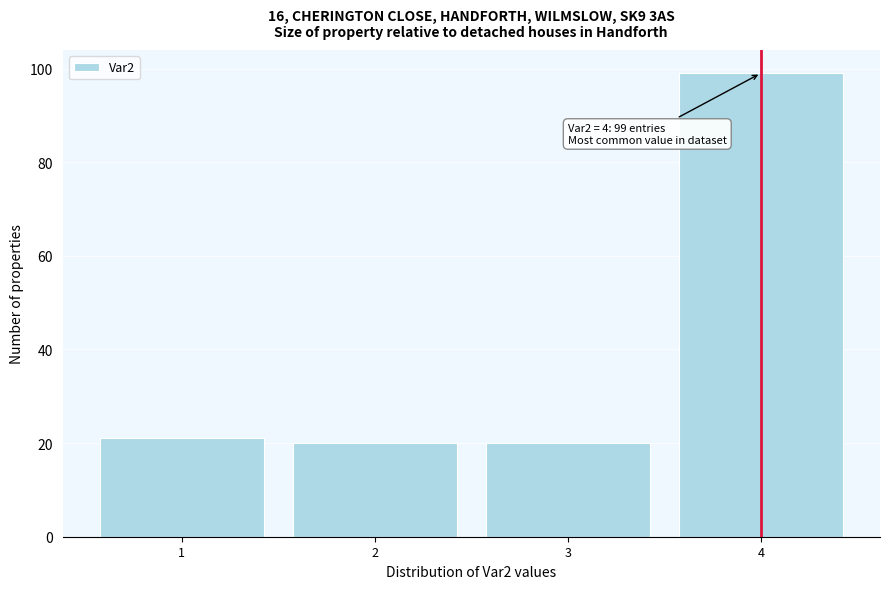

Over which range of the x-axis is the bar tallest?

3.5 to 4.5